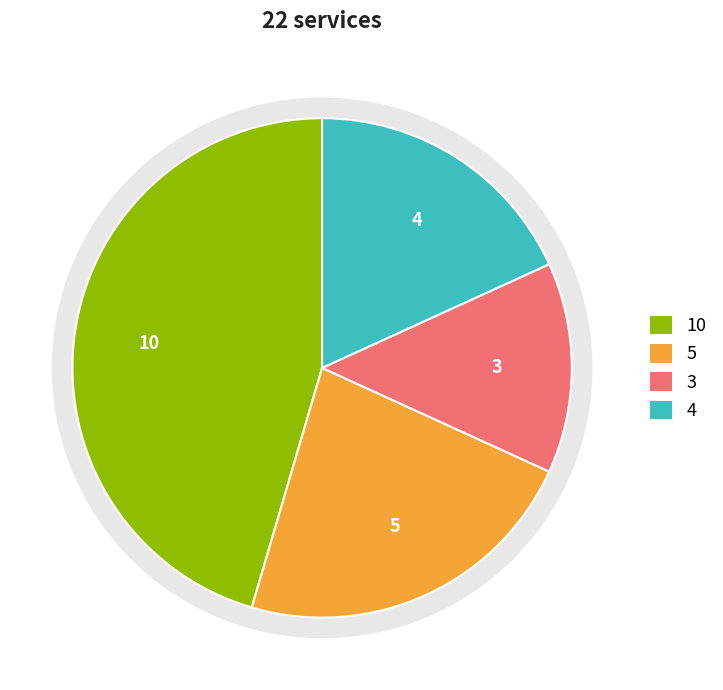

The UNKNOWN1 slice represents 18% of the pie. True or false?

True